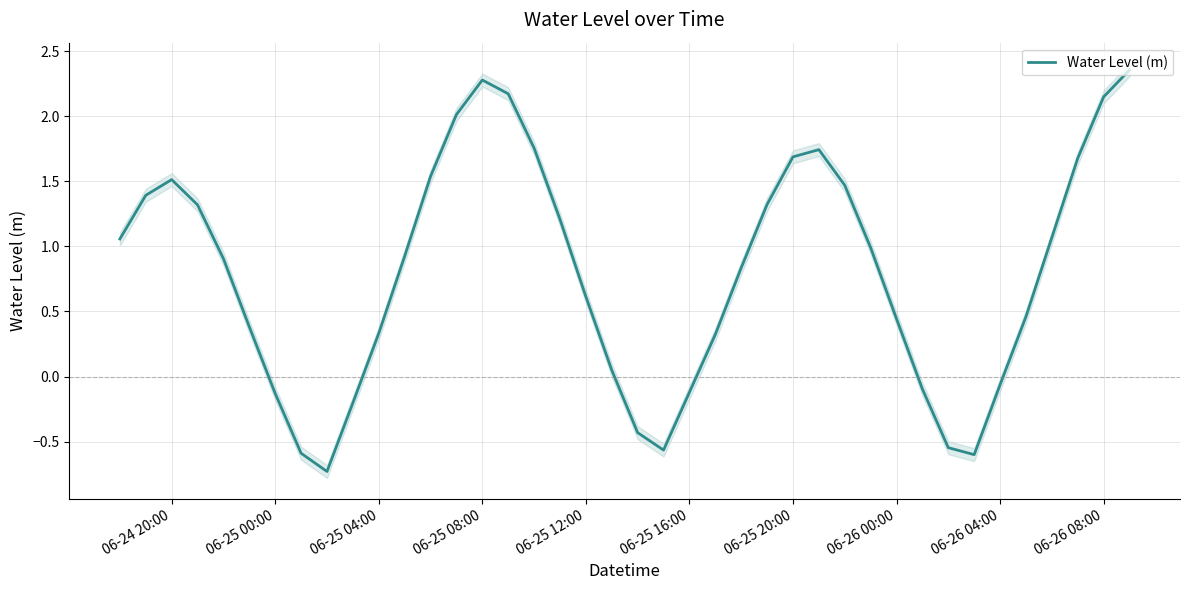

What is the minimum value for Water Level (m)?

-0.7